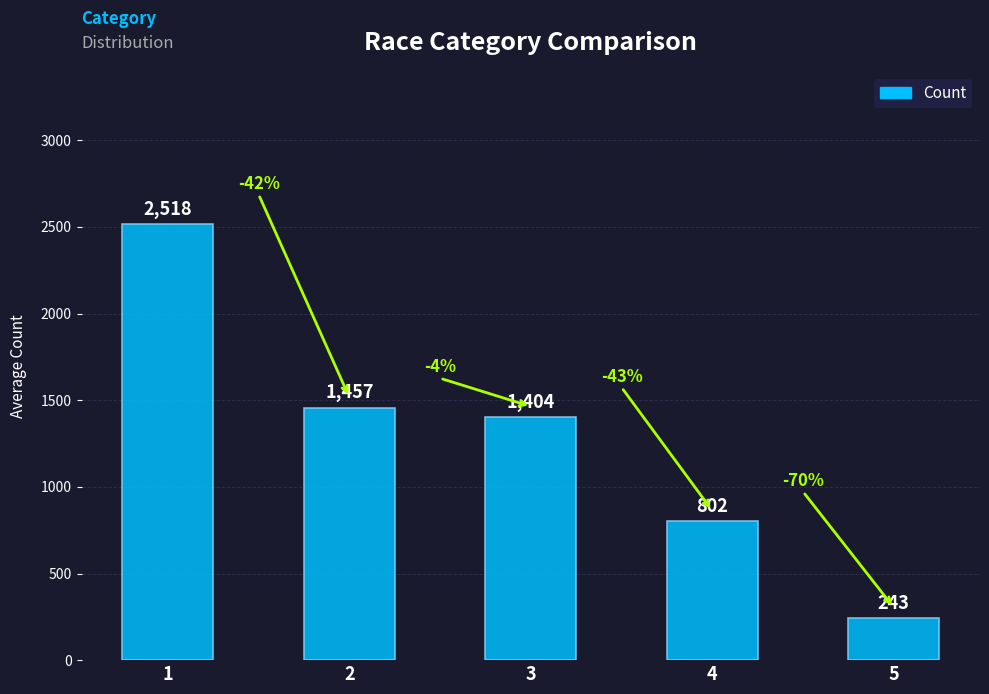

Rank the categories by value from lowest to highest.

5, 4, 3, 2, 1